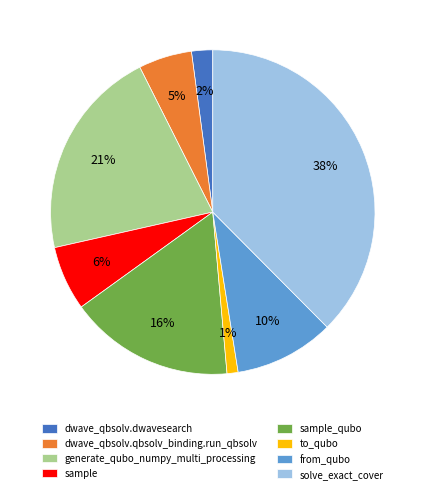

Is there a majority slice in this chart?

No